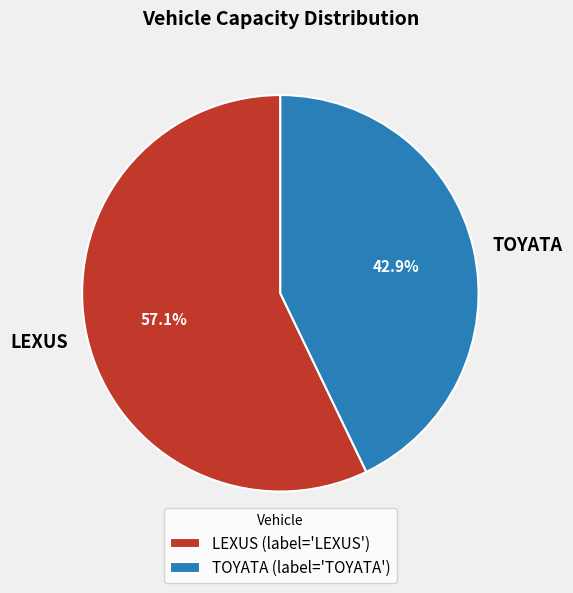

Between LEXUS and TOYATA, which is larger?

LEXUS